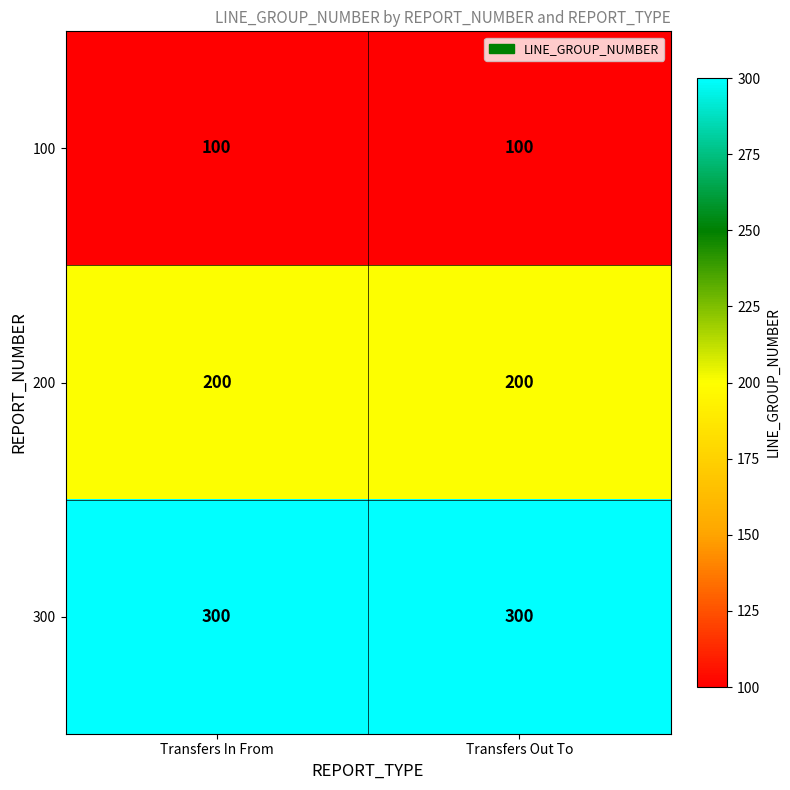

What is the difference between the highest and lowest values at Transfers In From?

200